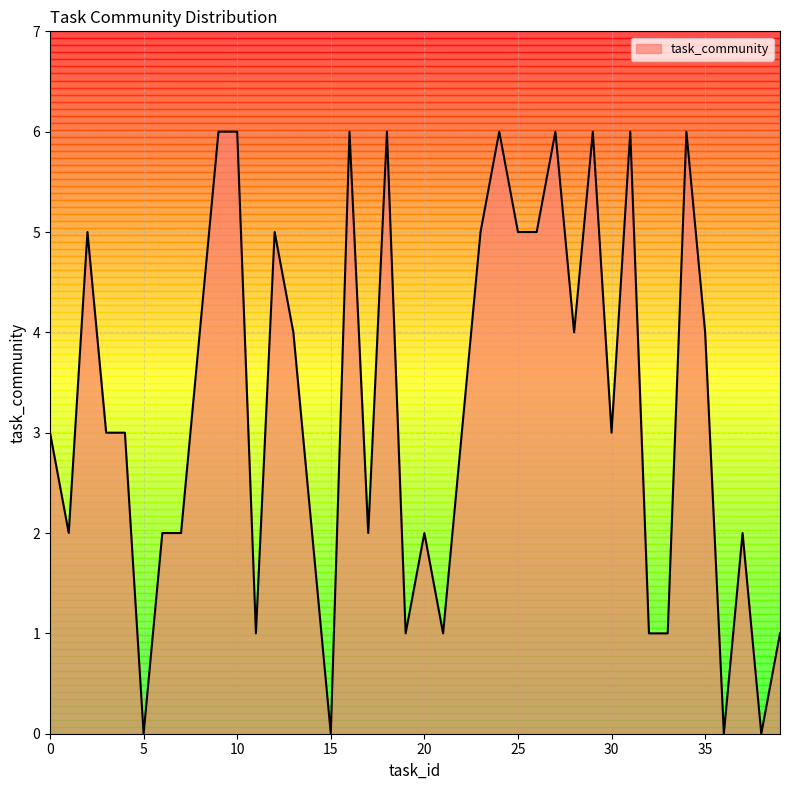

What is the difference between the maximum and minimum values?

6